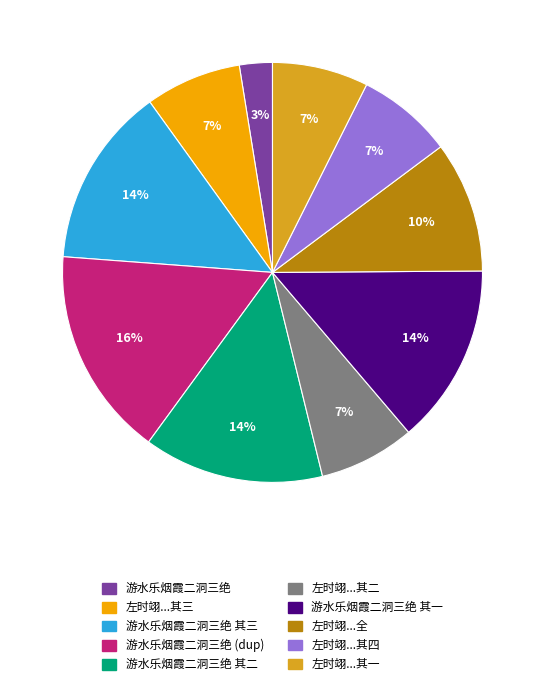

To the nearest percent, what is the average slice percentage?

10%